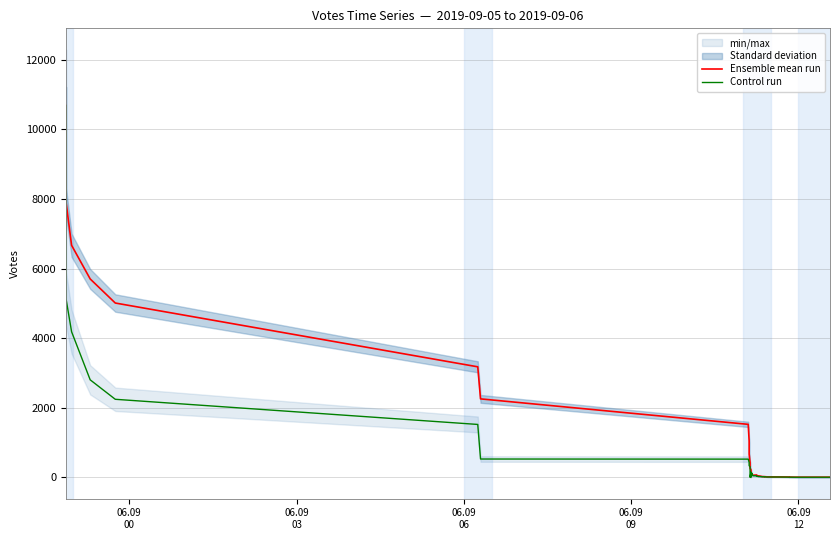

After their last crossing, which series has the higher values: Ensemble mean run or Control run?

Ensemble mean run